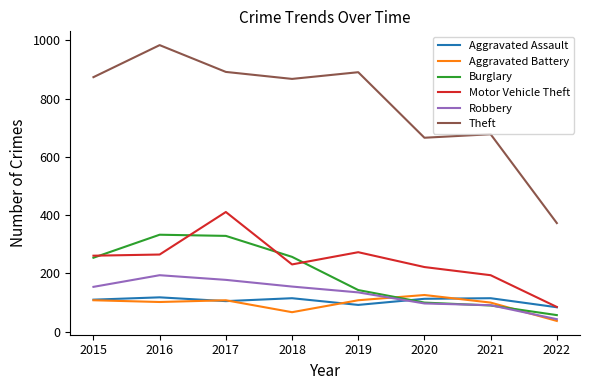

Which label corresponds to the smallest value in the chart?

2022